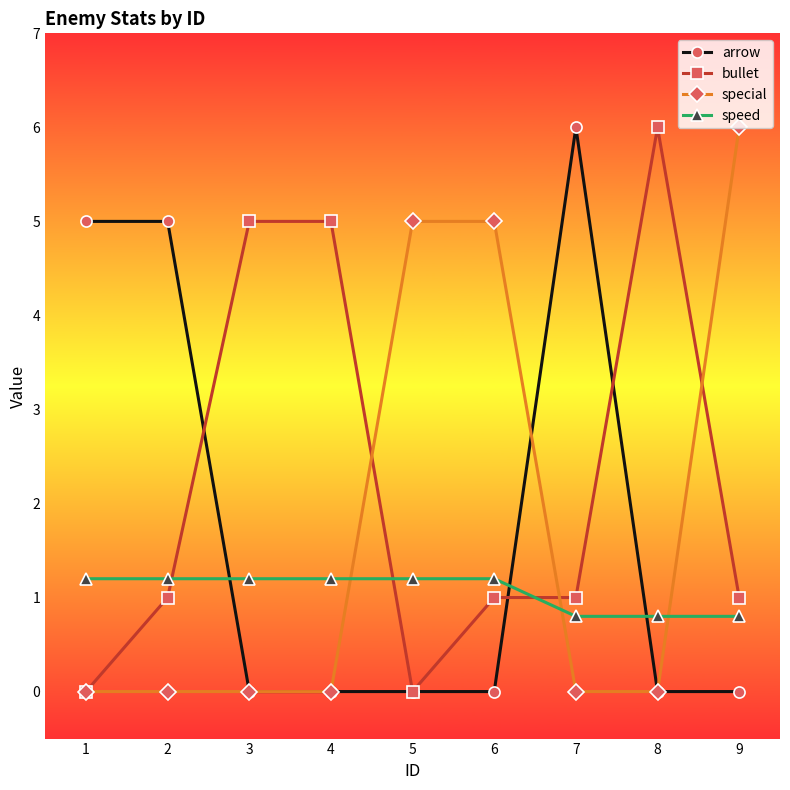

What is the average value of the bullet series?

2.2